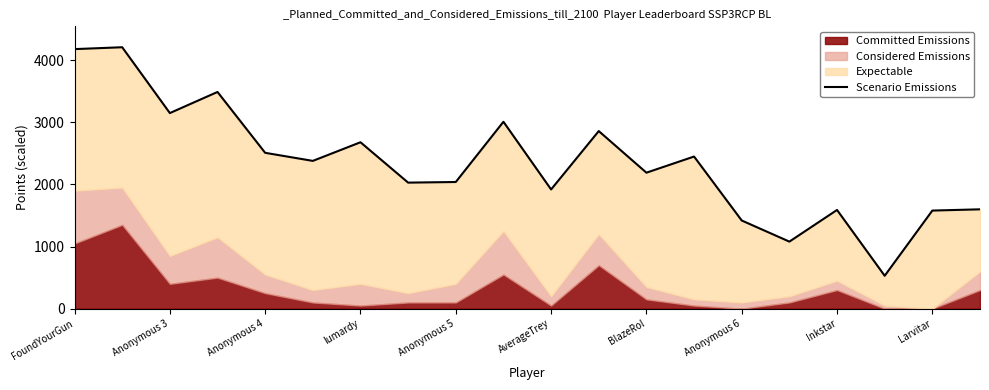

What is the average value?

2345